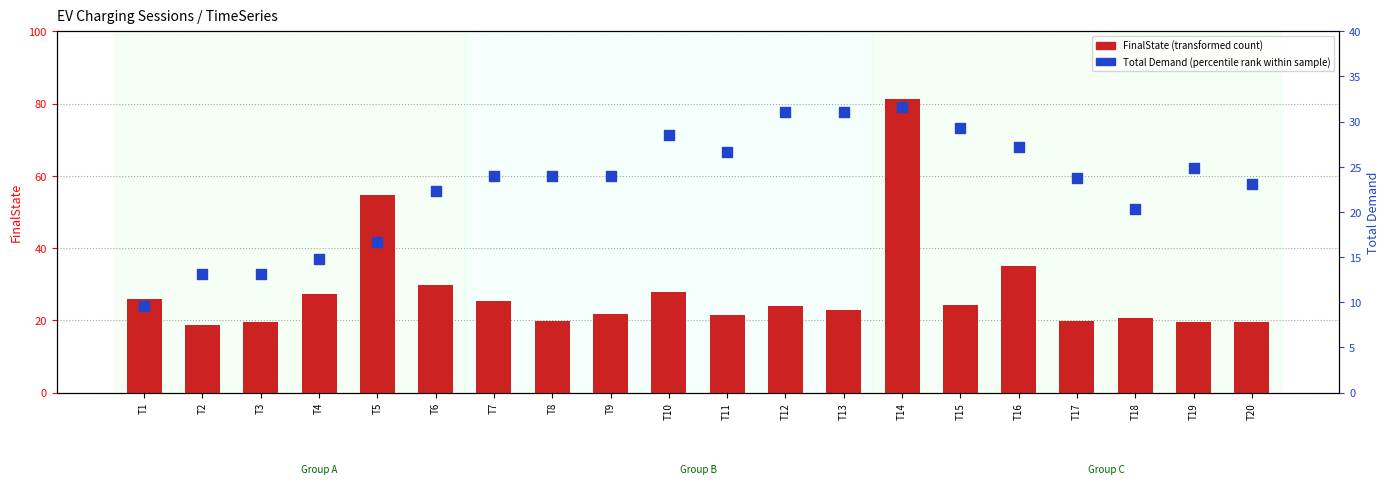

Which series contains the lowest Y value?

Total Demand (percentile rank)